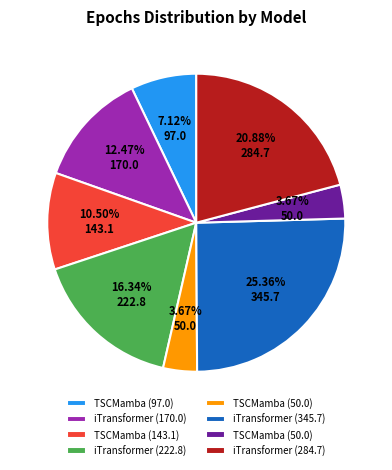

How many segments does this pie chart have?

8